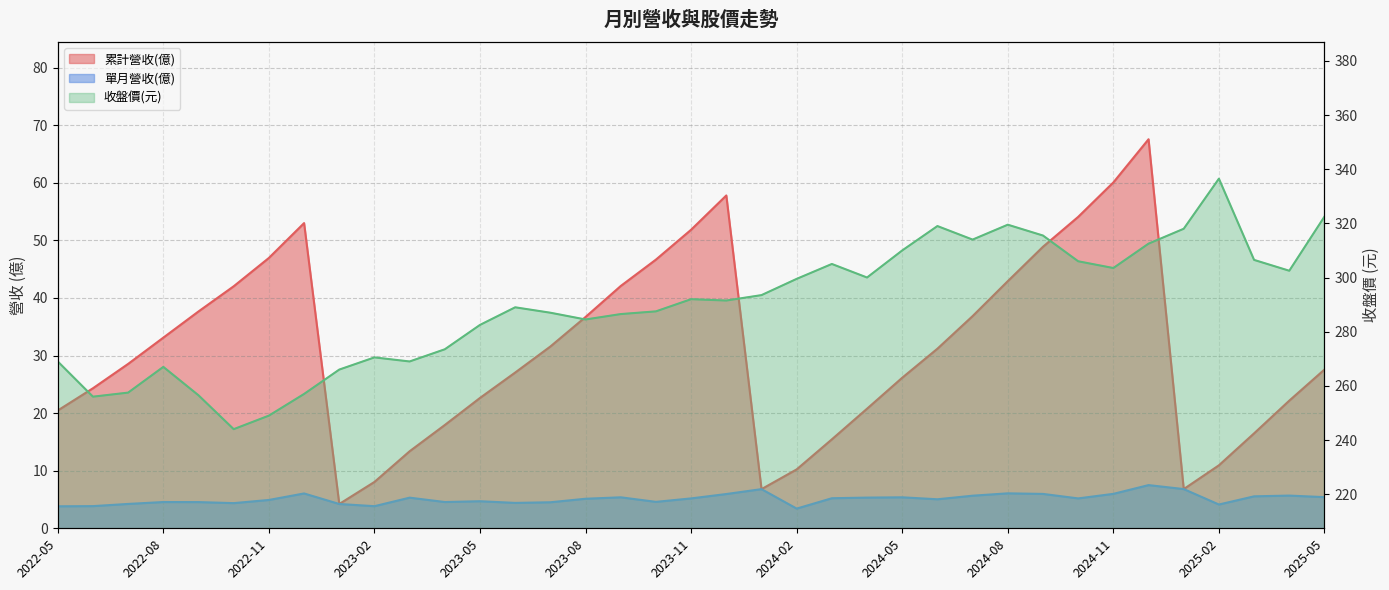

At which label is 單月營收(億) closest to 5?

2024-06